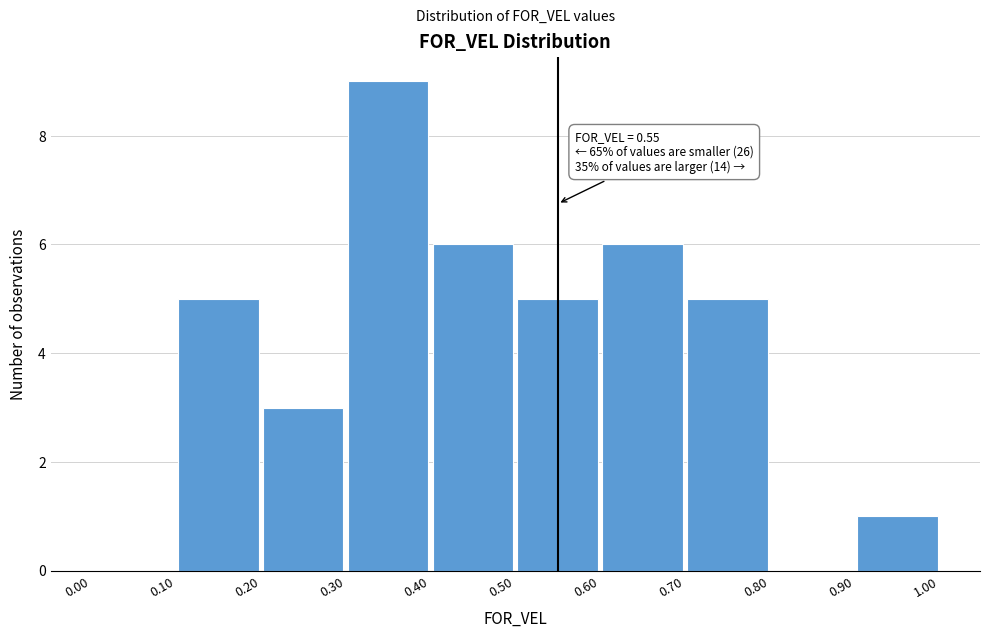

Over which range of the x-axis is the bar tallest?

0.30 to 0.40